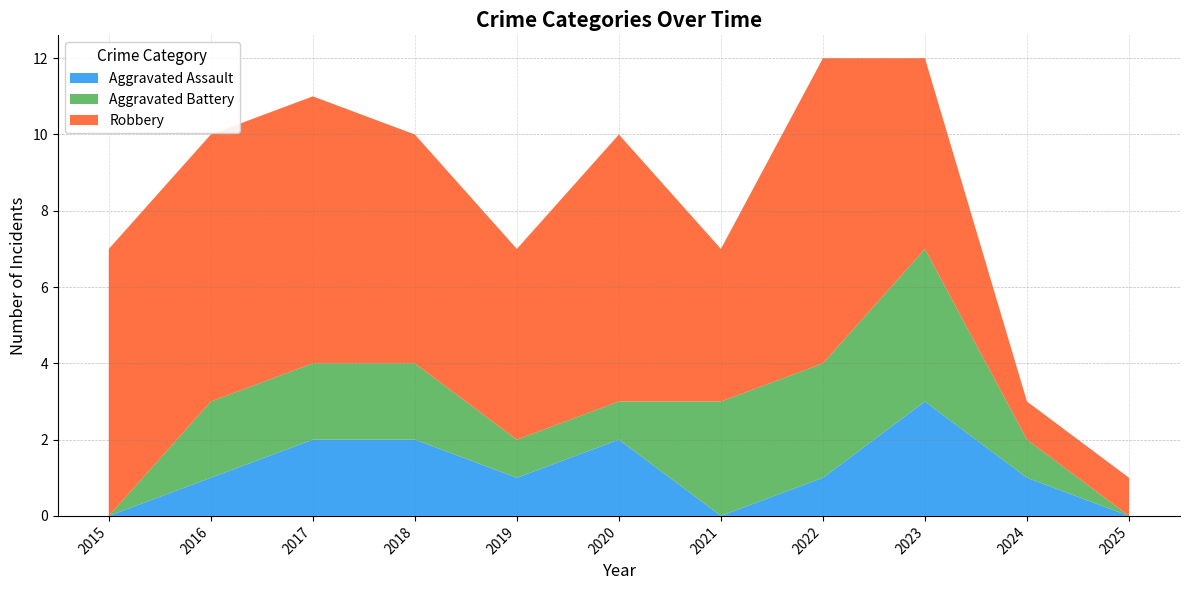

Reading left to right, list all the values displayed in this chart.

Aggravated Assault: 2015=0	2016=1	2017=2	2018=2	2019=1	2020=2	2021=0	2022=1	2023=3	2024=1	2025=0
Aggravated Battery: 2015=0	2016=2	2017=2	2018=2	2019=1	2020=1	2021=3	2022=3	2023=4	2024=1	2025=0
Robbery: 2015=7	2016=7	2017=7	2018=6	2019=5	2020=7	2021=4	2022=8	2023=5	2024=1	2025=1